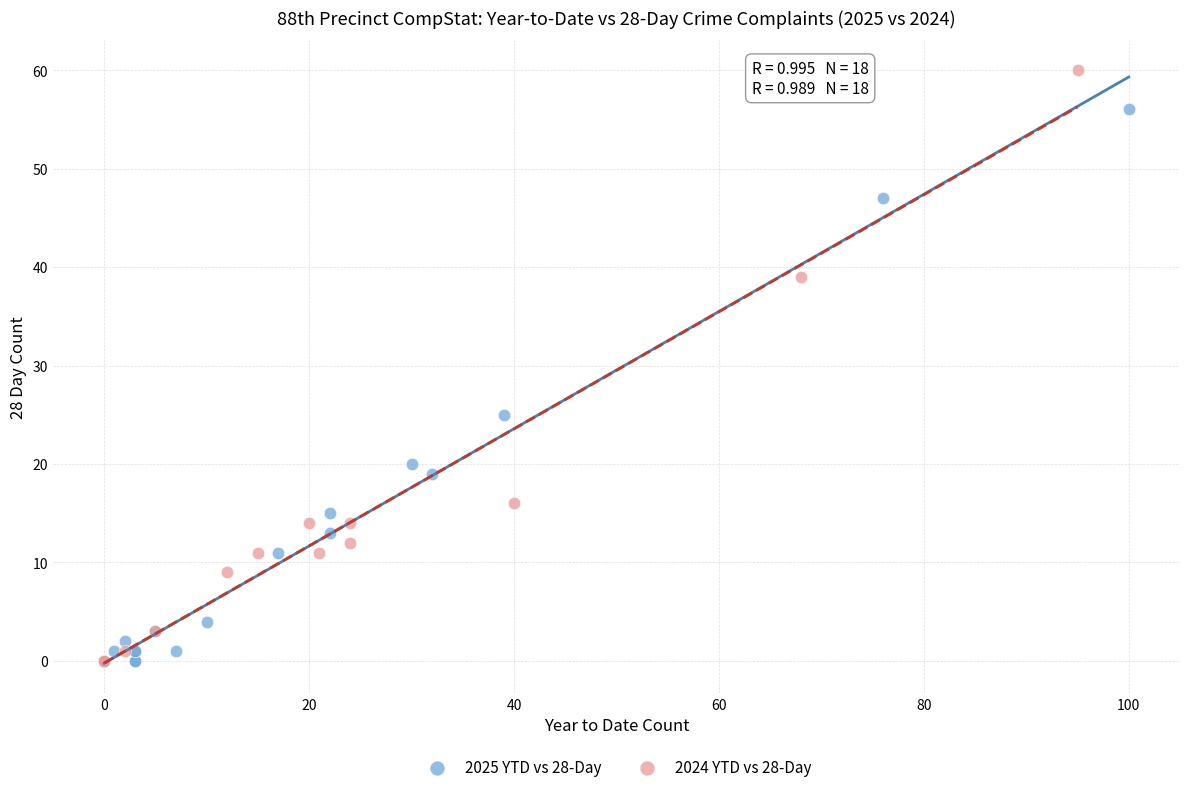

Which series has the largest Y range (max minus min)?

2024 YTD vs 28-Day